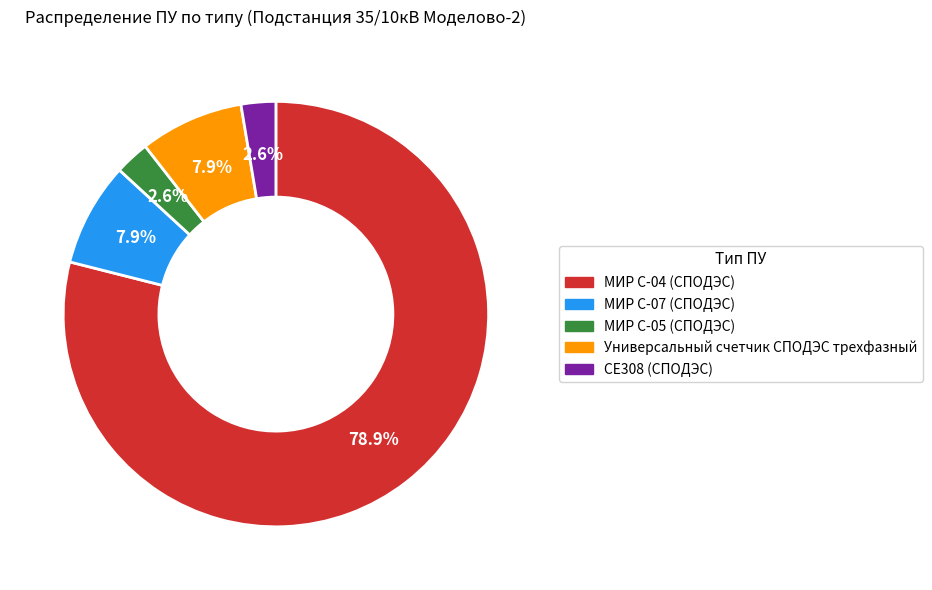

What percentage do МИР С-05 (СПОДЭС) and МИР С-04 (СПОДЭС) together represent?

81.6%